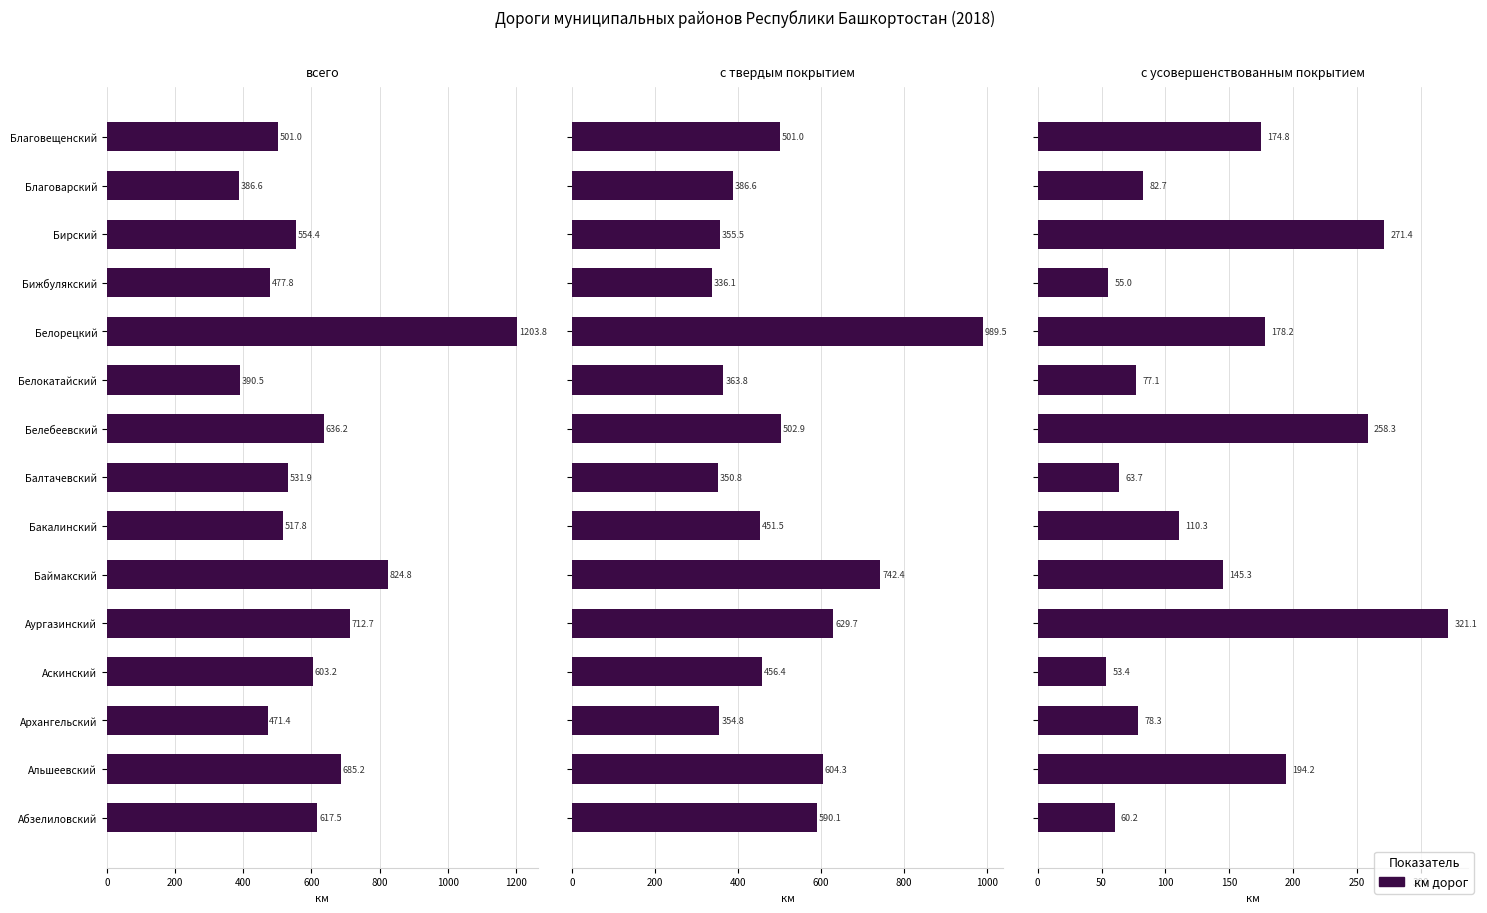

At which category does the chart reach its peak across all series?

Белорецкий